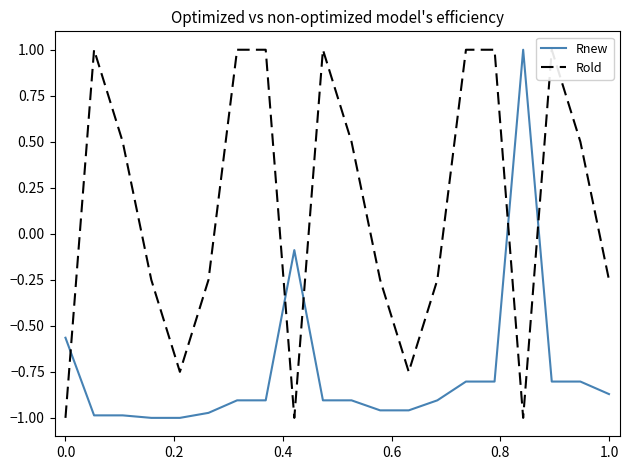

What is the maximum value for Rnew?

1.0